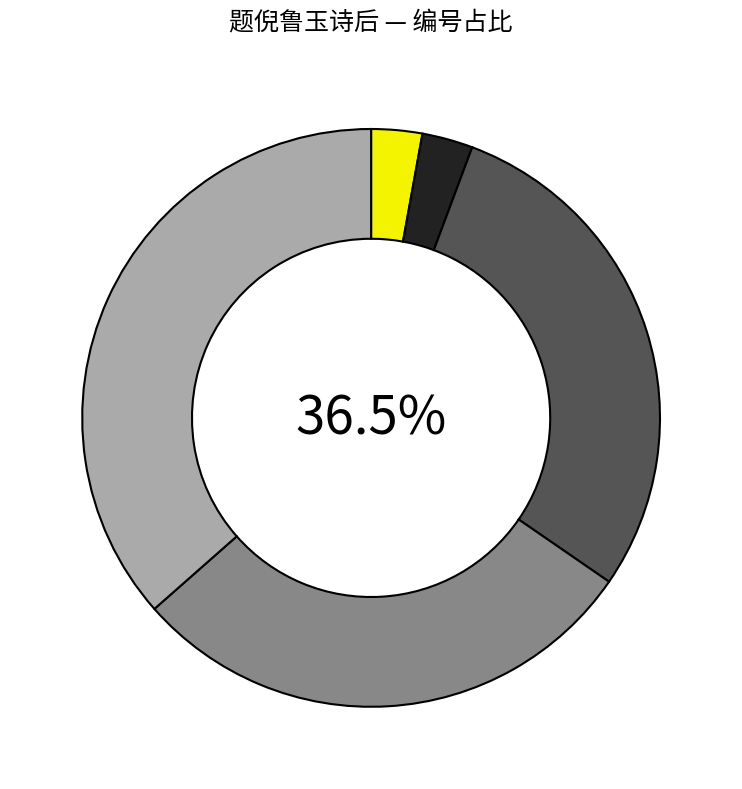

Which has a higher value, 题倪鲁玉诗后二首 其一 or 题倪鲁玉诗后·自从风雅陵夷后?

题倪鲁玉诗后二首 其一